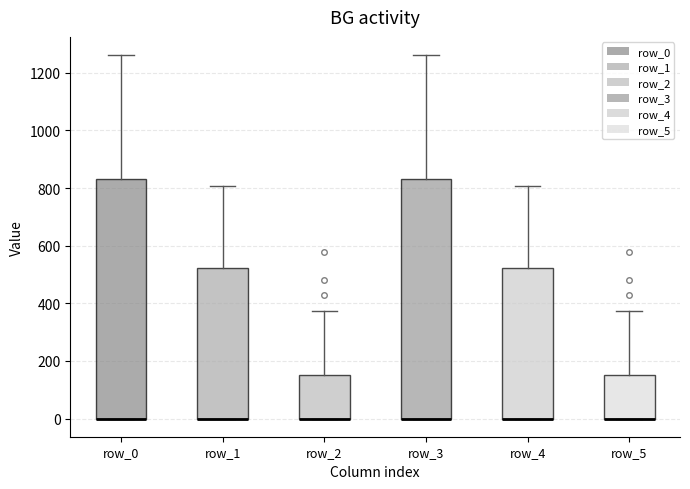

Reading left to right, transcribe this box plot: for each box, give where its median line is, the range the box spans, and where its two whiskers end, as read against the y-axis. The values are not printed on the chart, so give them approximately, as read against the axis.

row_0: median 0 (drawn on the box's lower edge), box 0 to 840, whiskers 0 to 1260
row_1: median 0 (drawn on the box's lower edge), box 0 to 520, whiskers 0 to 800
row_2: median 0 (drawn on the box's lower edge), box 0 to 160, whiskers 0 to 380
row_3: median 0 (drawn on the box's lower edge), box 0 to 840, whiskers 0 to 1260
row_4: median 0 (drawn on the box's lower edge), box 0 to 520, whiskers 0 to 800
row_5: median 0 (drawn on the box's lower edge), box 0 to 160, whiskers 0 to 380